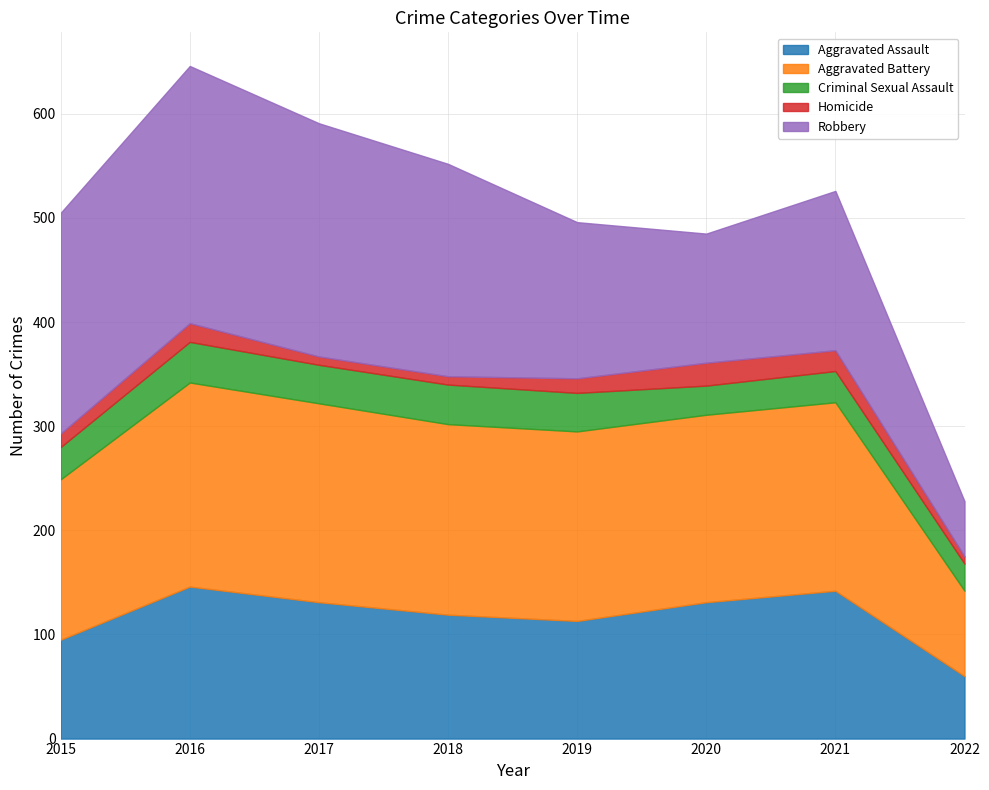

The value of Homicide at 2017 is 14. True or false?

False